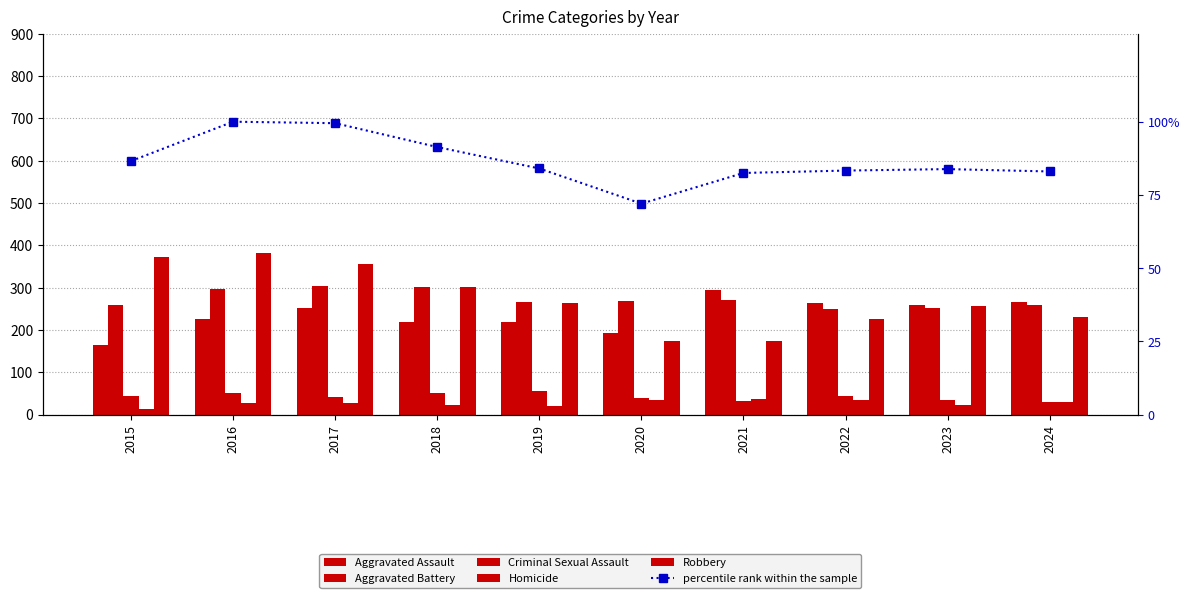

What is the lowest value of the Criminal Sexual Assault series?

30.0